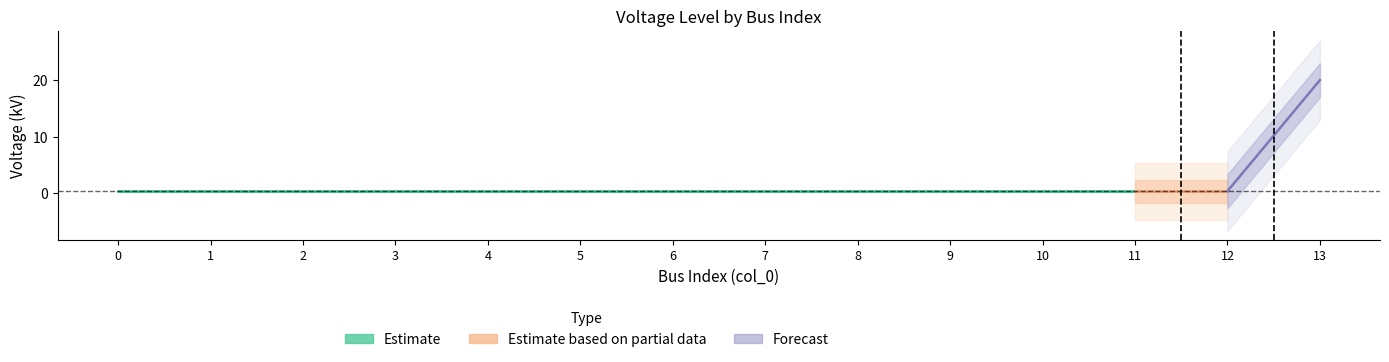

Which has a higher value, 11 or 2?

11